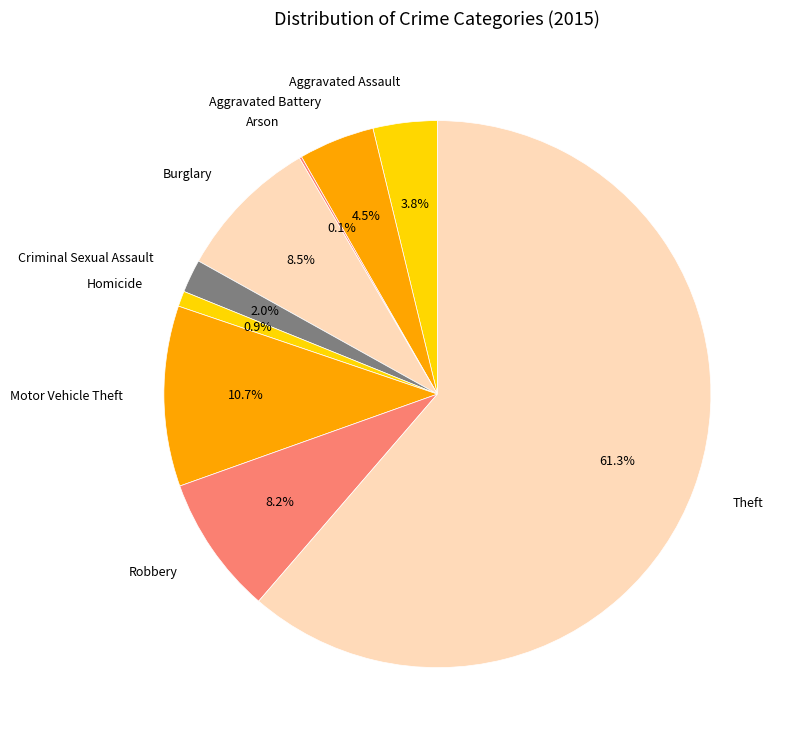

How much of the chart is everything except Burglary?

91.5%